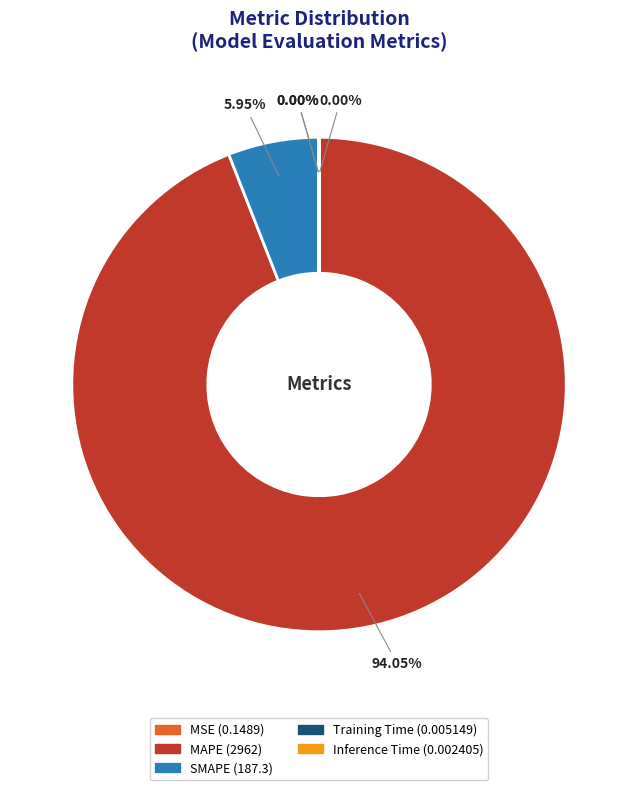

What is the largest slice in the pie chart?

MAPE